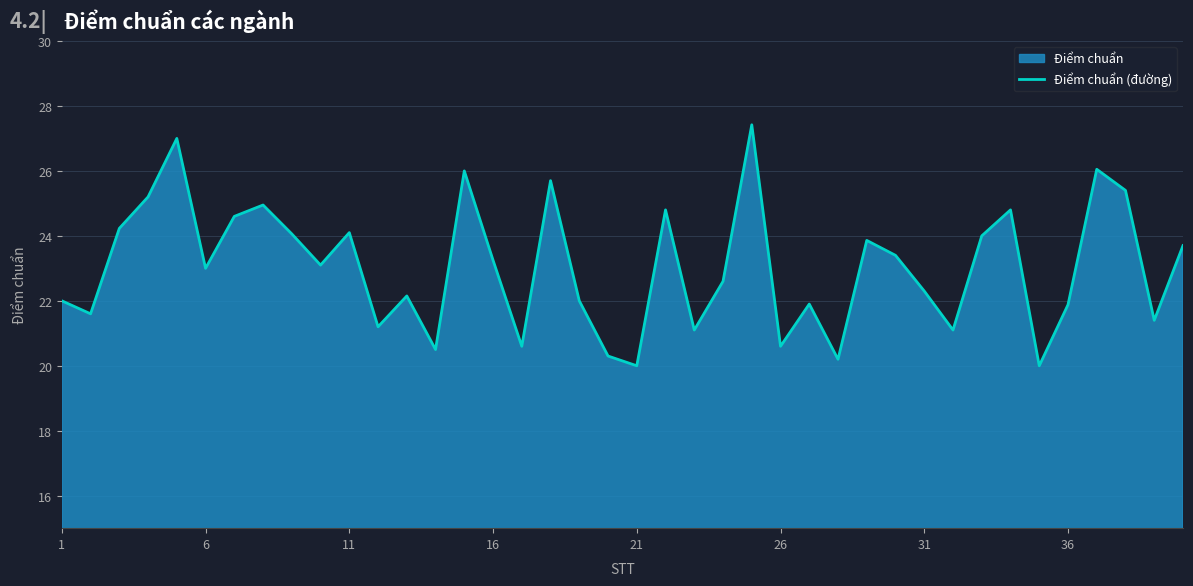

Reading left to right, what are all the values shown in this chart?

22.0	21.6	24.2	25.2	27.0	23.0	24.6	24.9	24.1	23.1	24.1	21.2	22.1	20.5	26.0	23.2	20.6	25.7	22.0	20.3	20.0	24.8	21.1	22.6	27.4	20.6	21.9	20.2	23.9	23.4	22.3	21.1	24.0	24.8	20.0	21.9	26.1	25.4	21.4	23.7